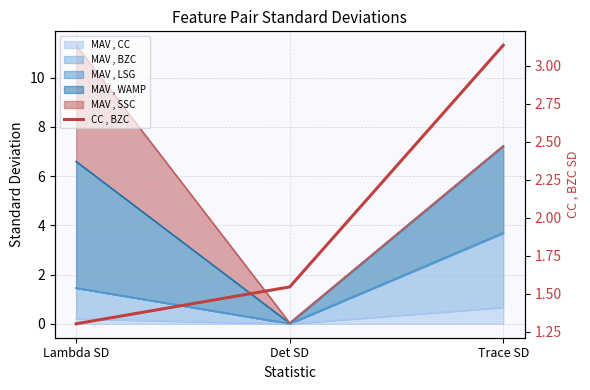

What is the label of the 1st point from the right?

Trace SD